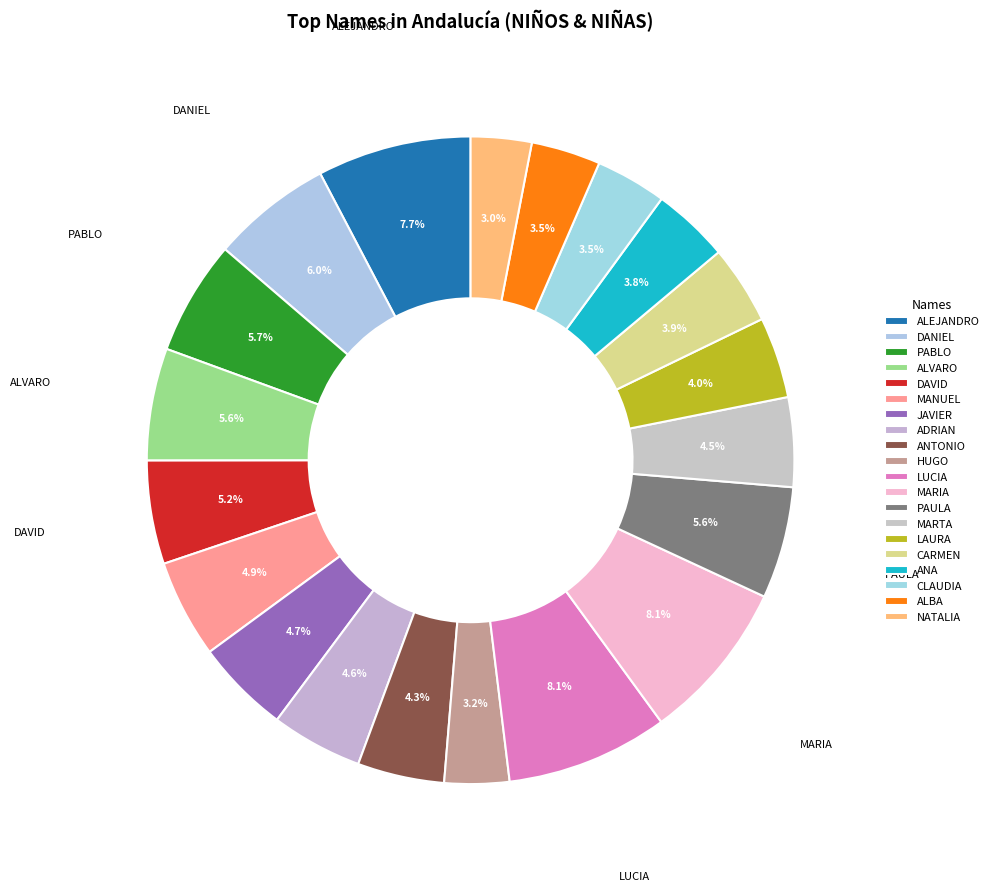

How many segments does this pie chart have?

20